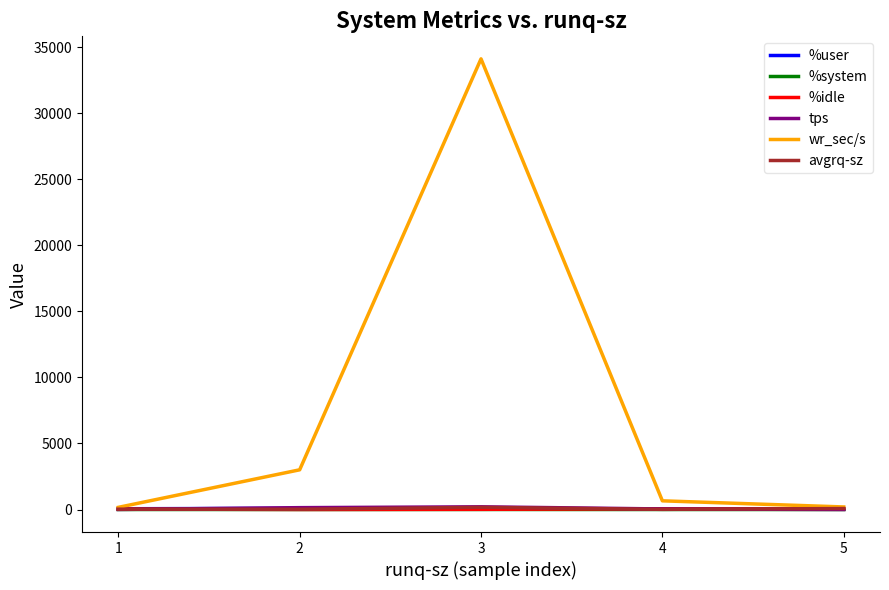

Which series has the widest spread of values?

wr_sec/s